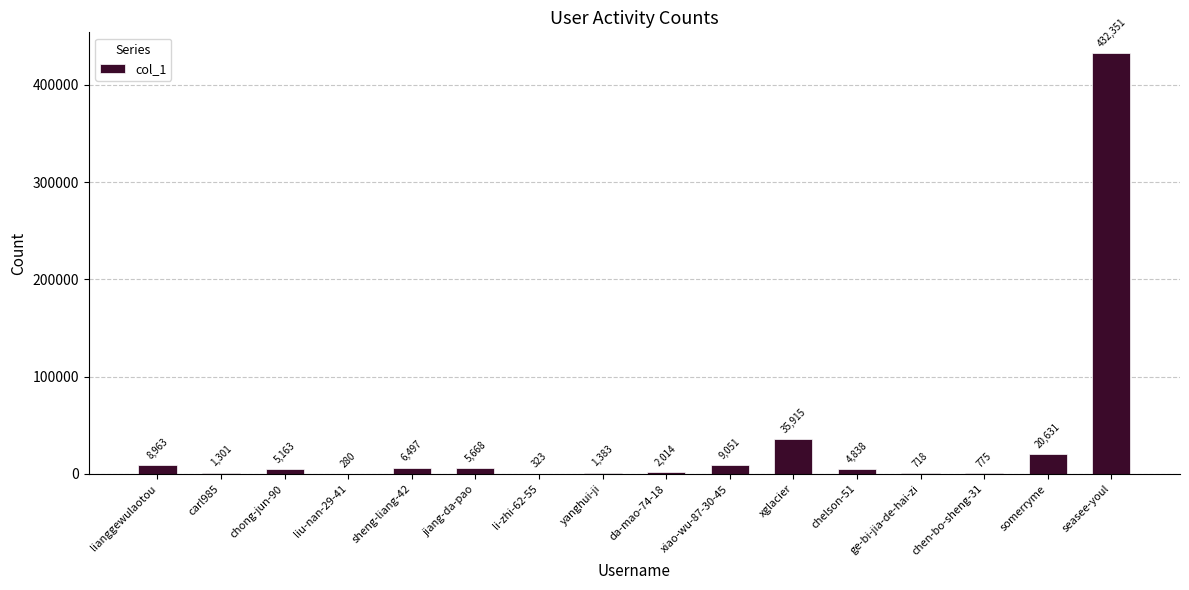

What is the change in value from li-zhi-62-55 to xglacier?

+35592